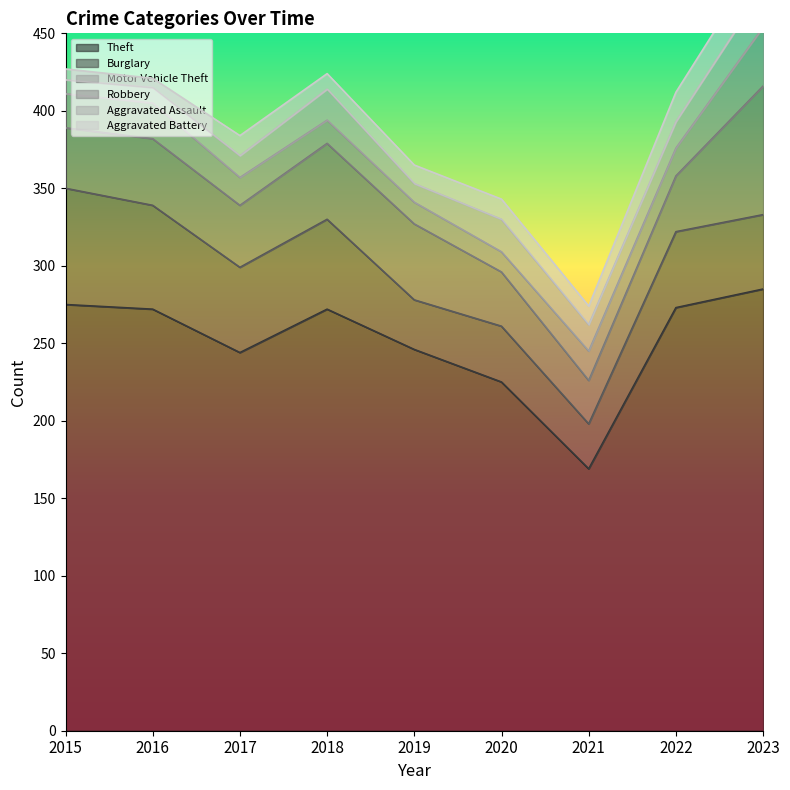

List the labels in order of Burglary value, largest first.

2015, 2016, 2018, 2017, 2022, 2023, 2020, 2019, 2021